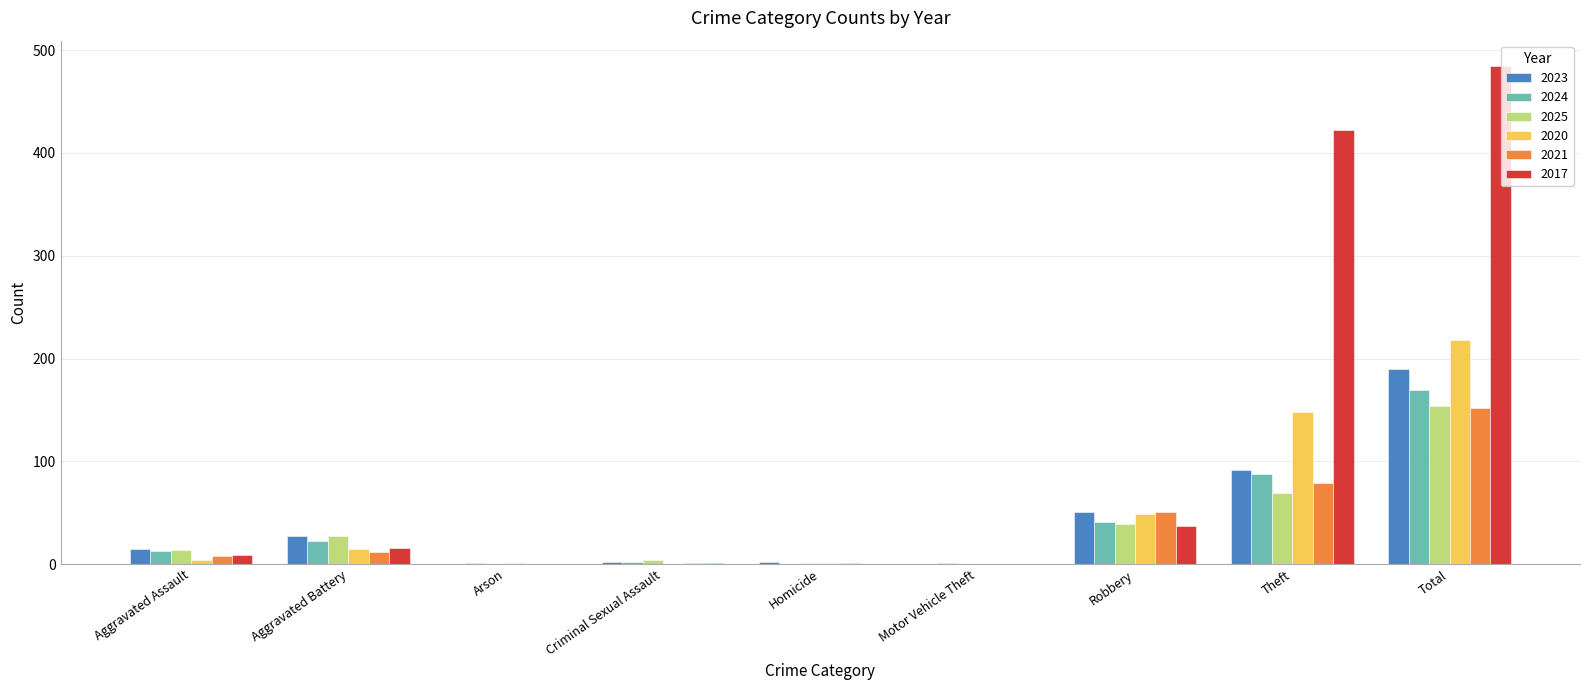

Which label corresponds to the largest value in the chart?

Total